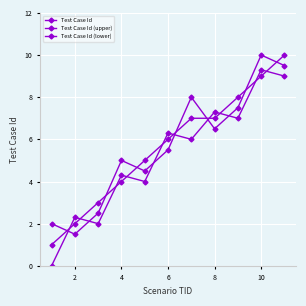

How many data points in Test Case Id (lower) are less than 6?

5